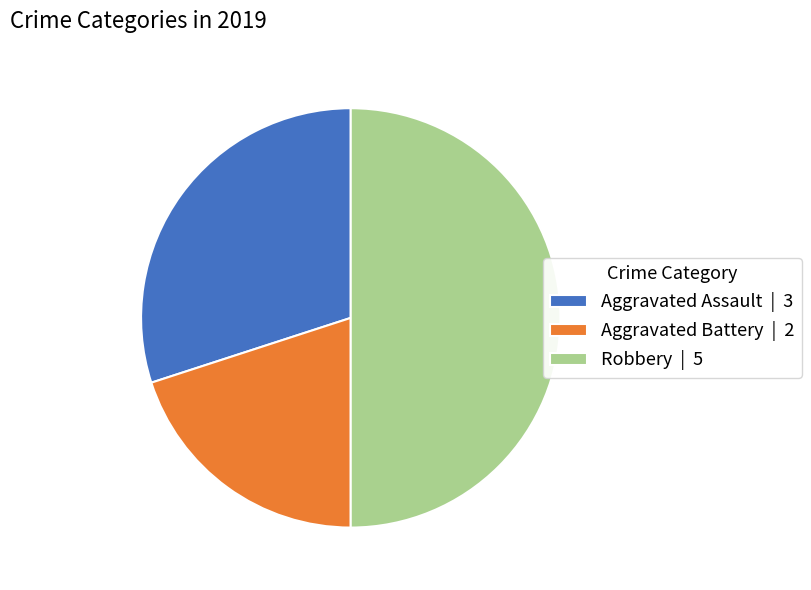

The Aggravated Battery | 2 slice represents 20% of the pie. True or false?

True